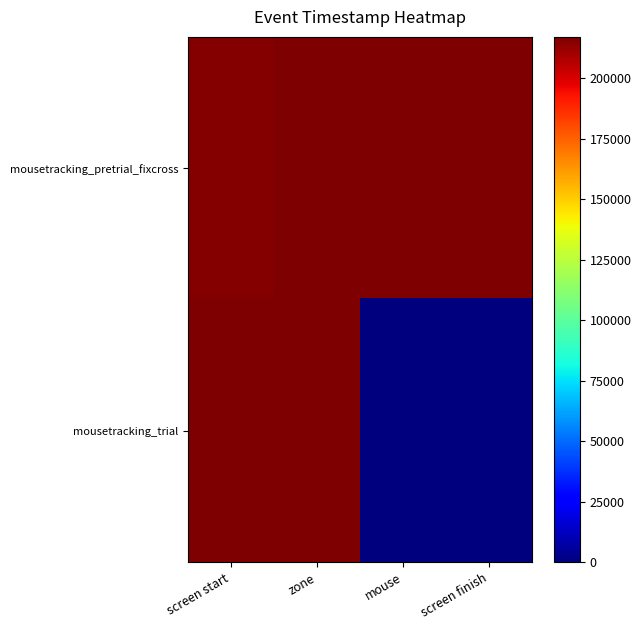

Which label corresponds to the largest value in the chart?

screen start